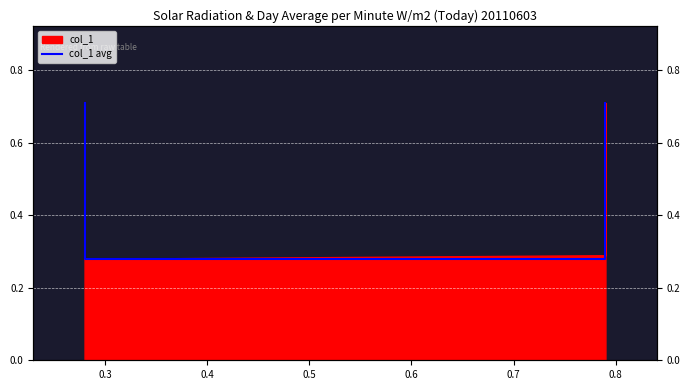

The chart shows a value of 0.5 at 0.4. True or false?

False